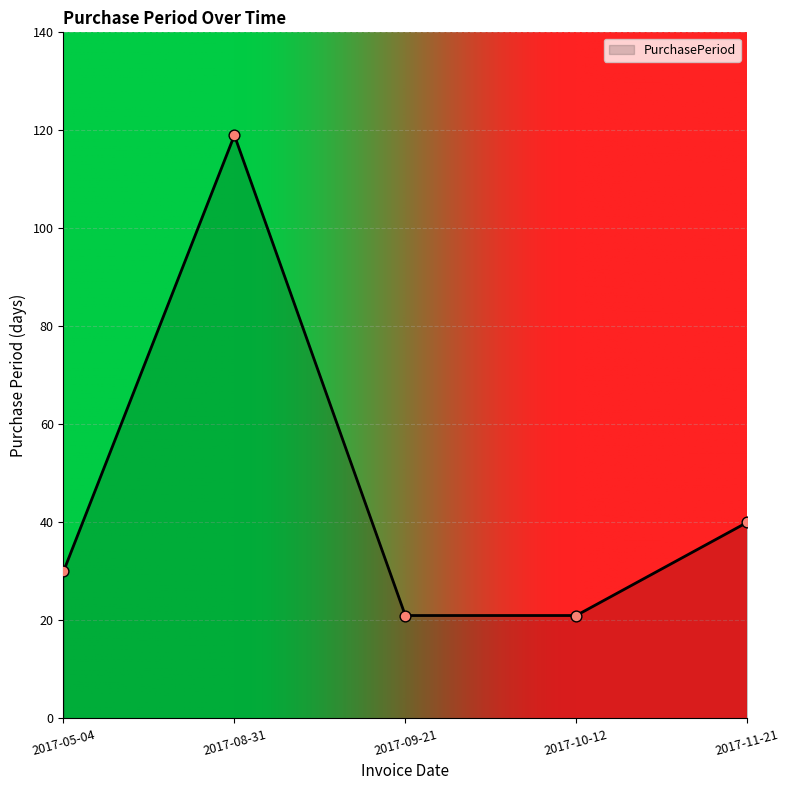

What is the ratio of the value at 2017-05-04 to the value at 2017-08-31?

0.3